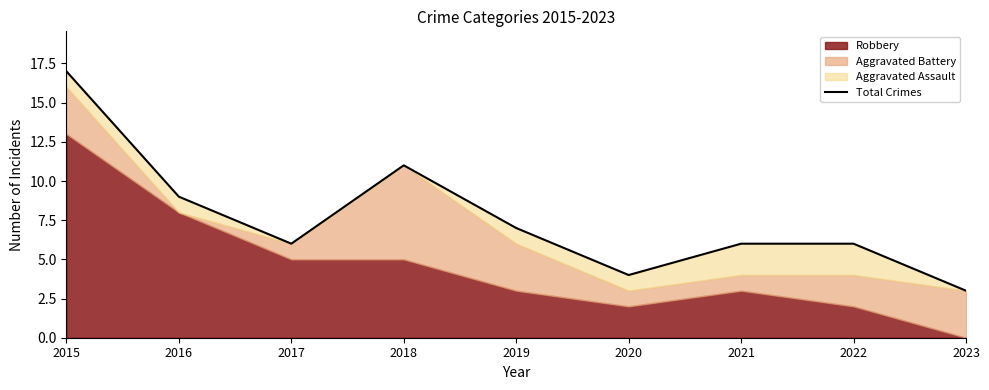

Which has a higher value, 2018 or 2015?

2015